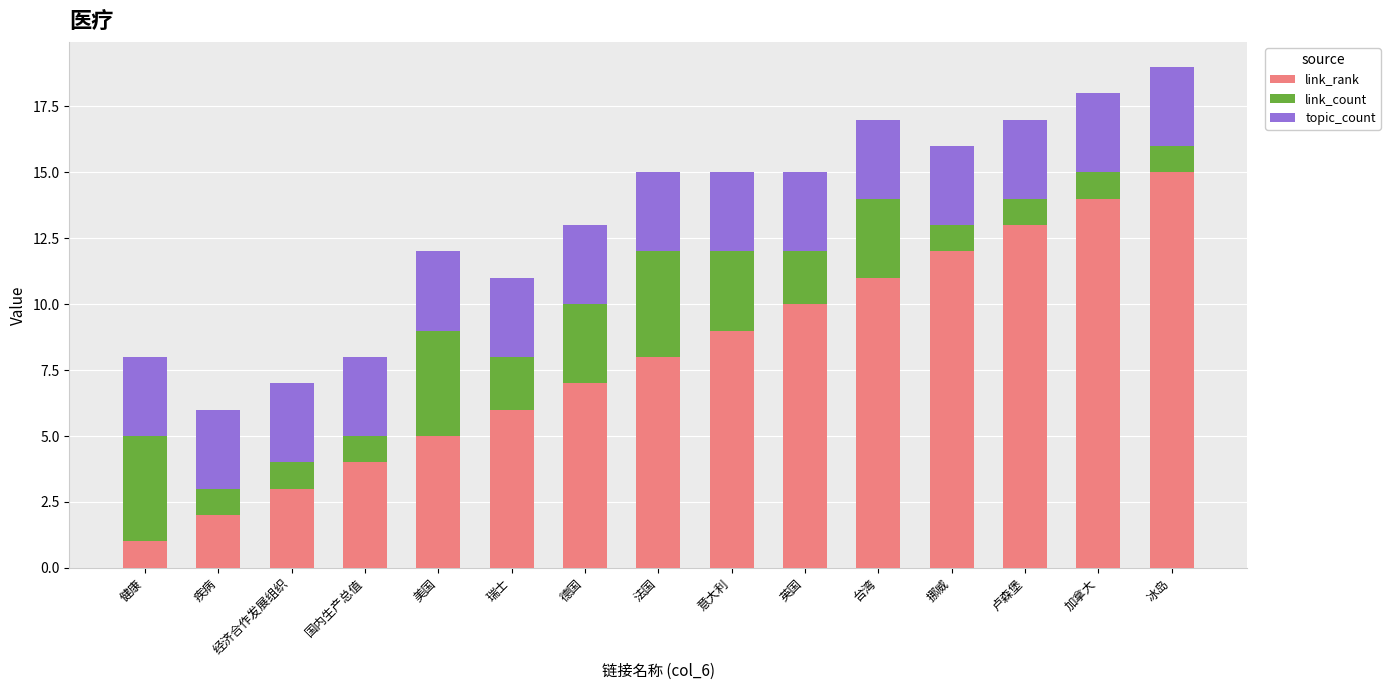

Which category has the highest value in the link_rank series?

冰岛